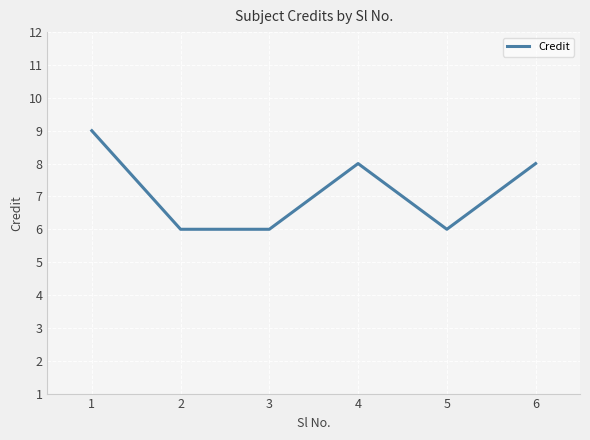

How many values are between 6 and 8?

5